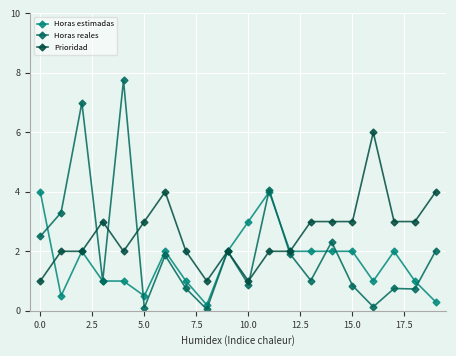

How many series are shown in this chart?

3